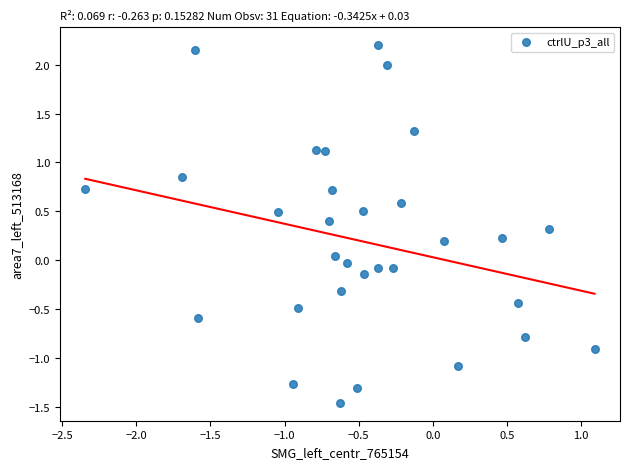

What is the range of X values (max minus min)?

3.4